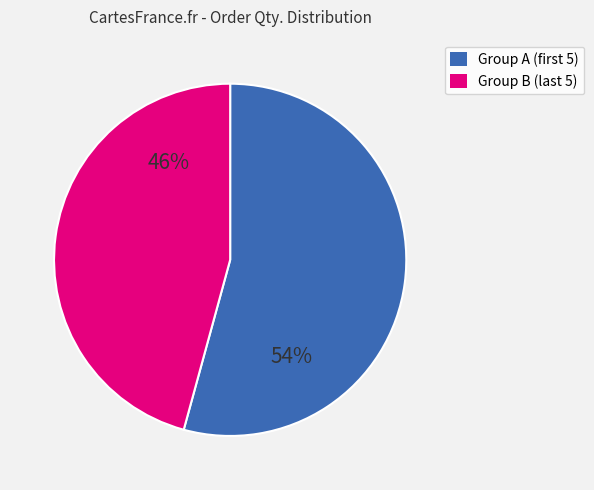

Does any single category account for the majority?

Yes